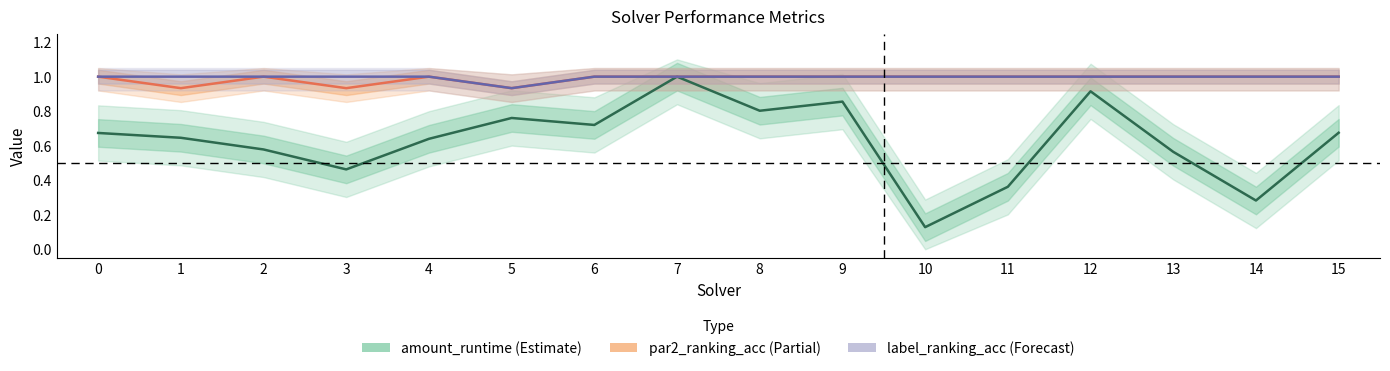

Reading left to right, what are all the values shown in this chart?

amount_runtime (Estimate): 0.7	0.6	0.6	0.5	0.6	0.8	0.7	1.0	0.8	0.9	0.1	0.4	0.9	0.6	0.3	0.7
par2_ranking_acc (Partial): 1.0	0.9	1.0	0.9	1.0	0.9	1.0	1.0	1.0	1.0	1.0	1.0	1.0	1.0	1.0	1.0
label_ranking_acc (Forecast): 1.0	1.0	1.0	1.0	1.0	0.9	1.0	1.0	1.0	1.0	1.0	1.0	1.0	1.0	1.0	1.0